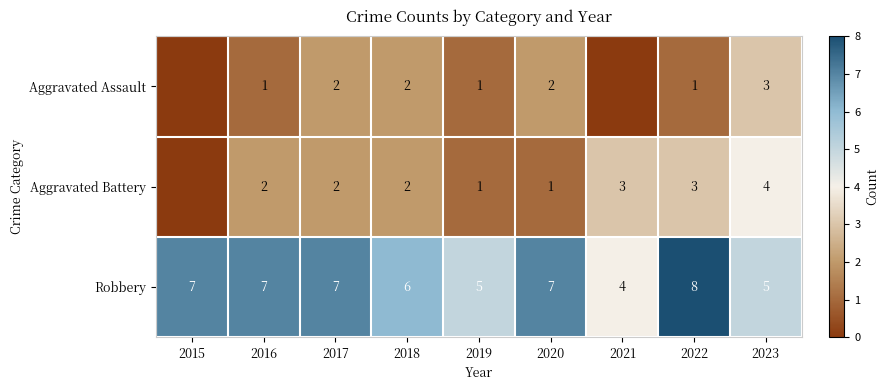

Which category has the highest value in the Robbery series?

2022